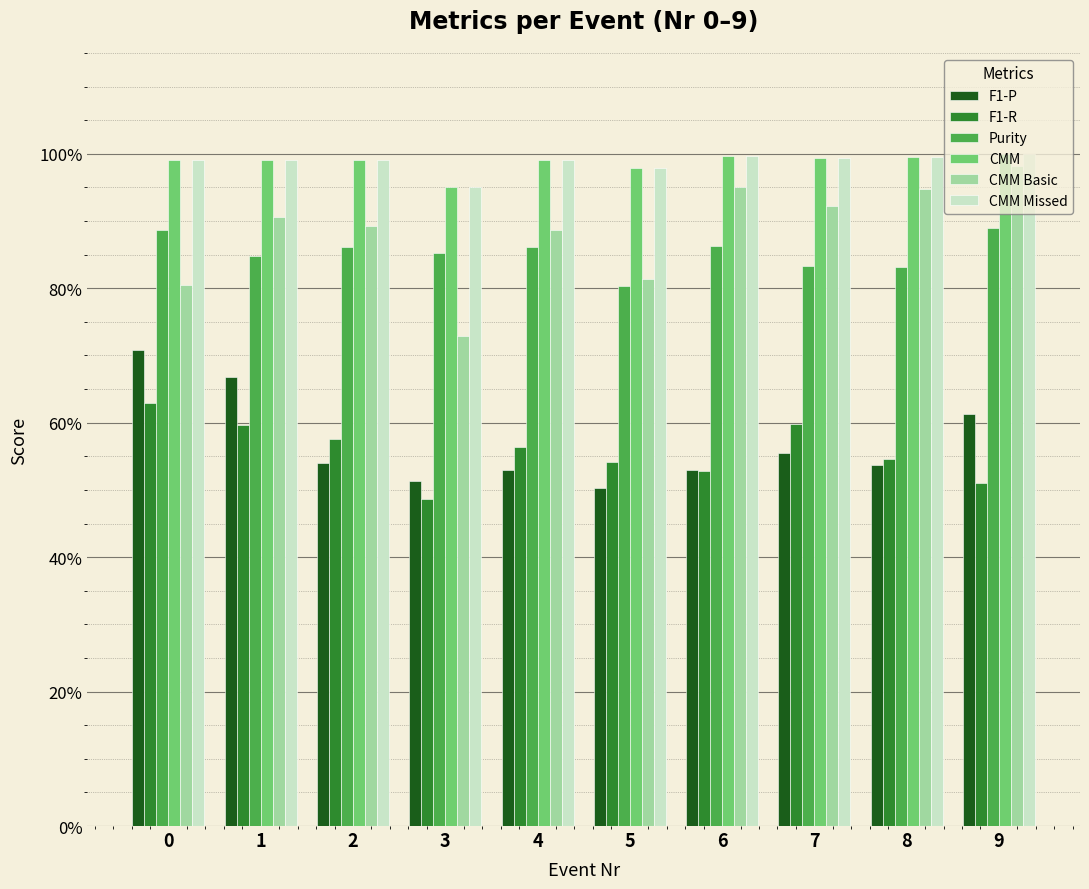

Rank the categories by CMM value from lowest to highest.

3, 5, 0, 2, 4, 1, 7, 8, 6, 9